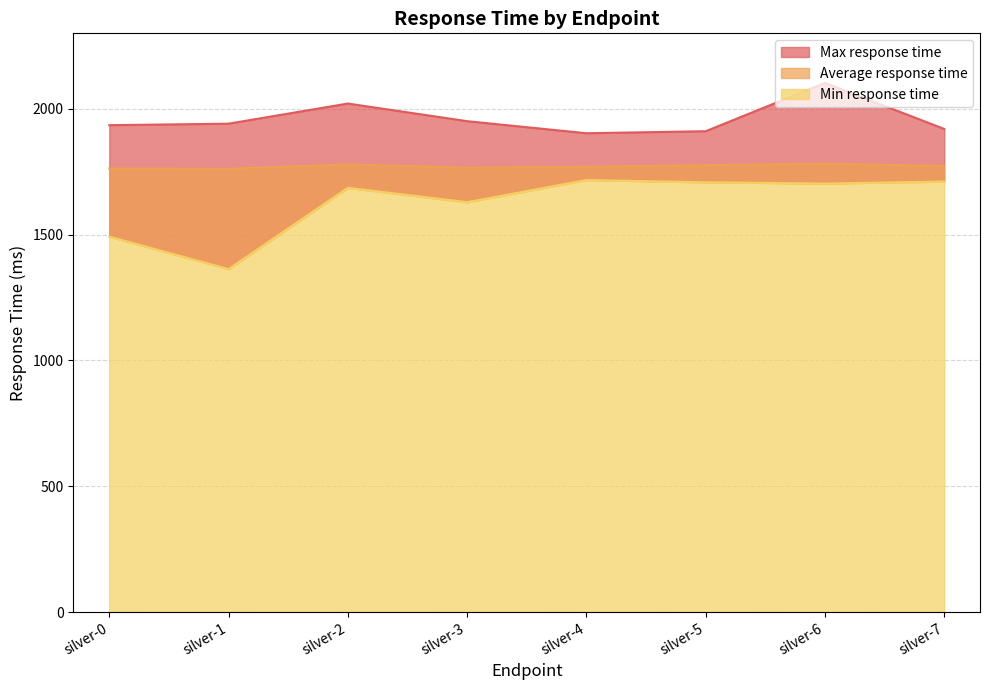

Count the Average response time values in the range 1766 to 1779.

5